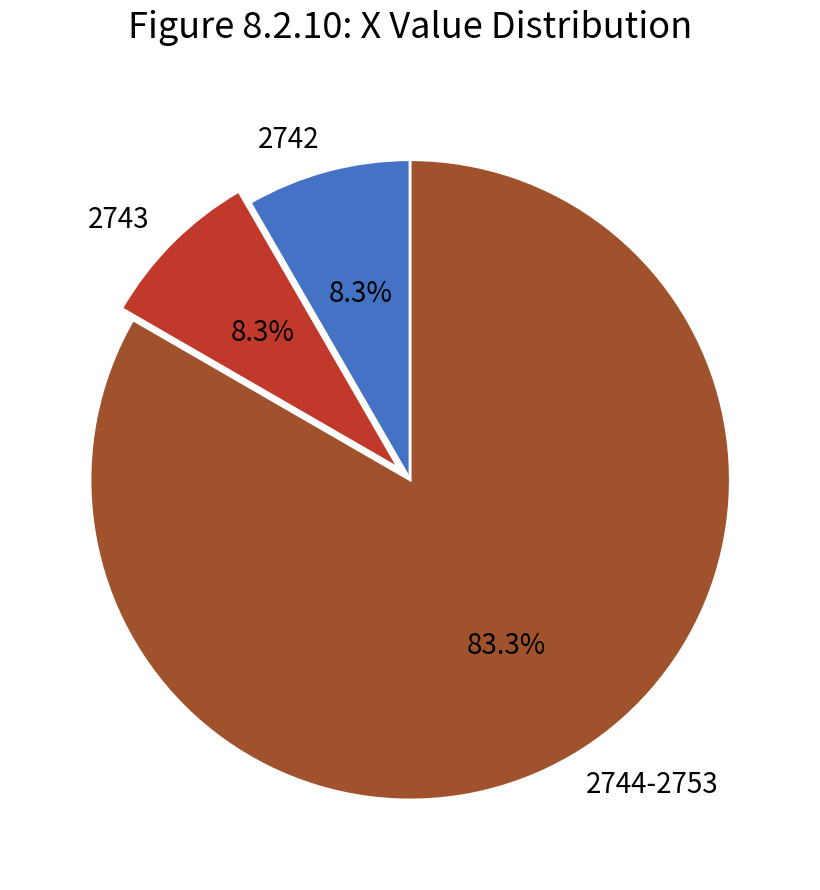

To the nearest percent, what is the average slice percentage?

33%